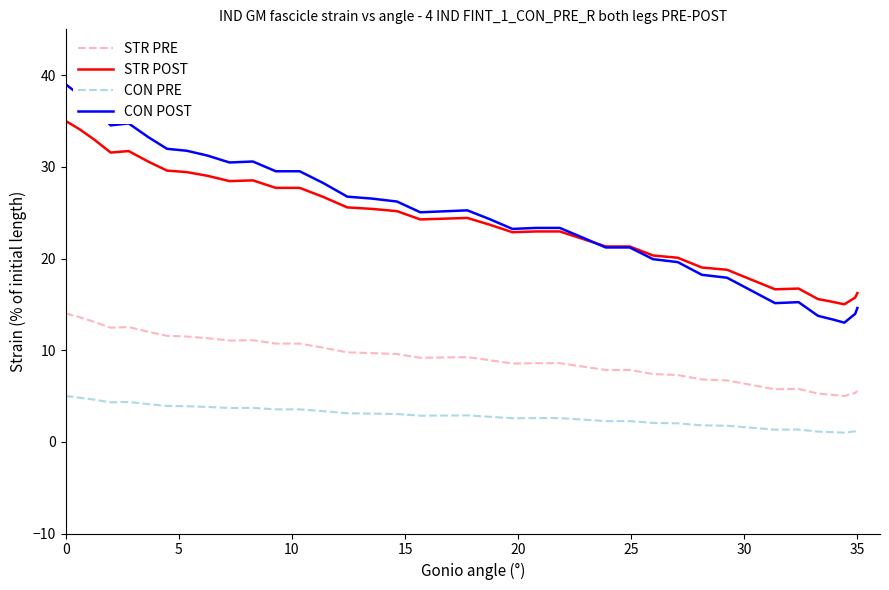

True or false: CON PRE and STR POST cross at least once.

False